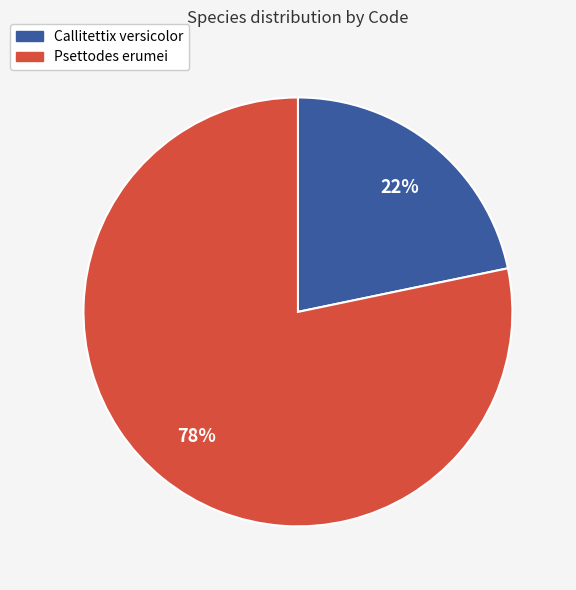

Does Psettodes erumei account for over 50% of the chart?

Yes